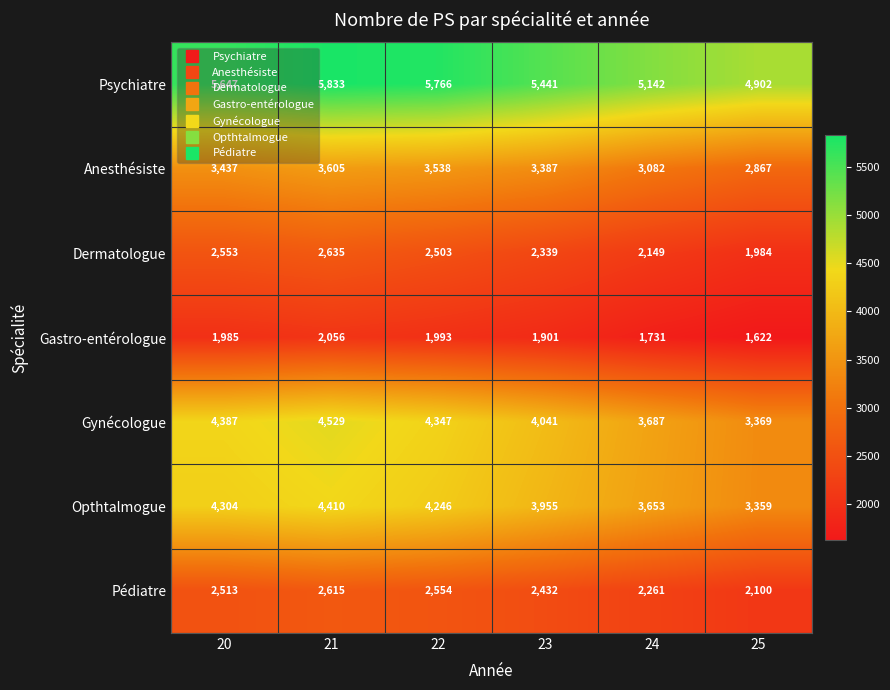

What is the sum of the Pédiatre values at 21 and 20?

5128